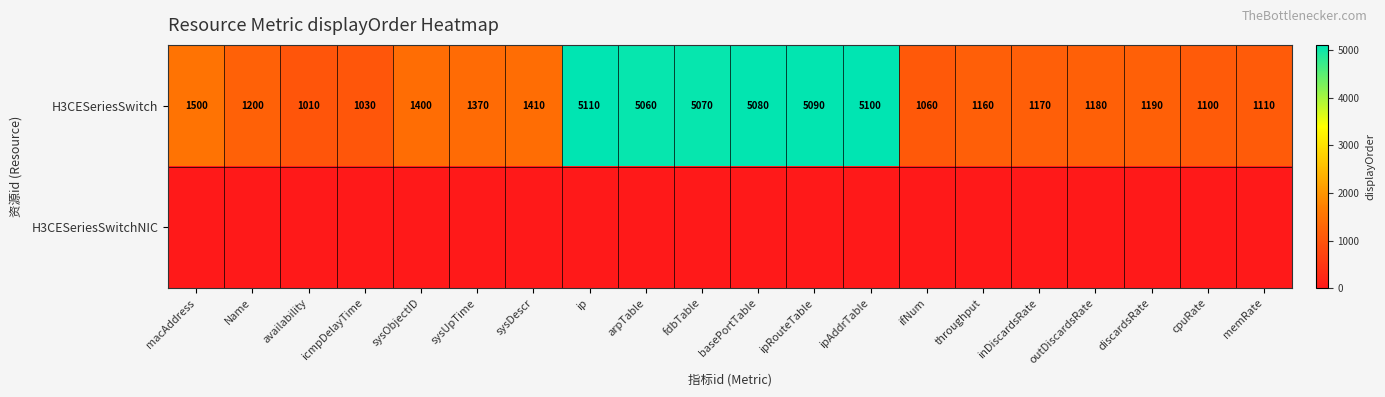

True or false: H3CESeriesSwitch has a value of 5060 at arpTable.

True